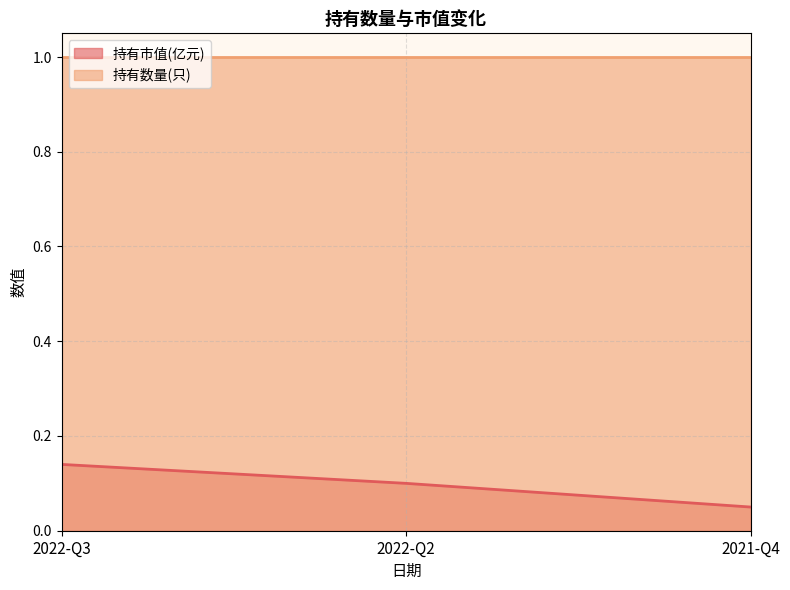

Does the chart have visible grid lines?

Yes